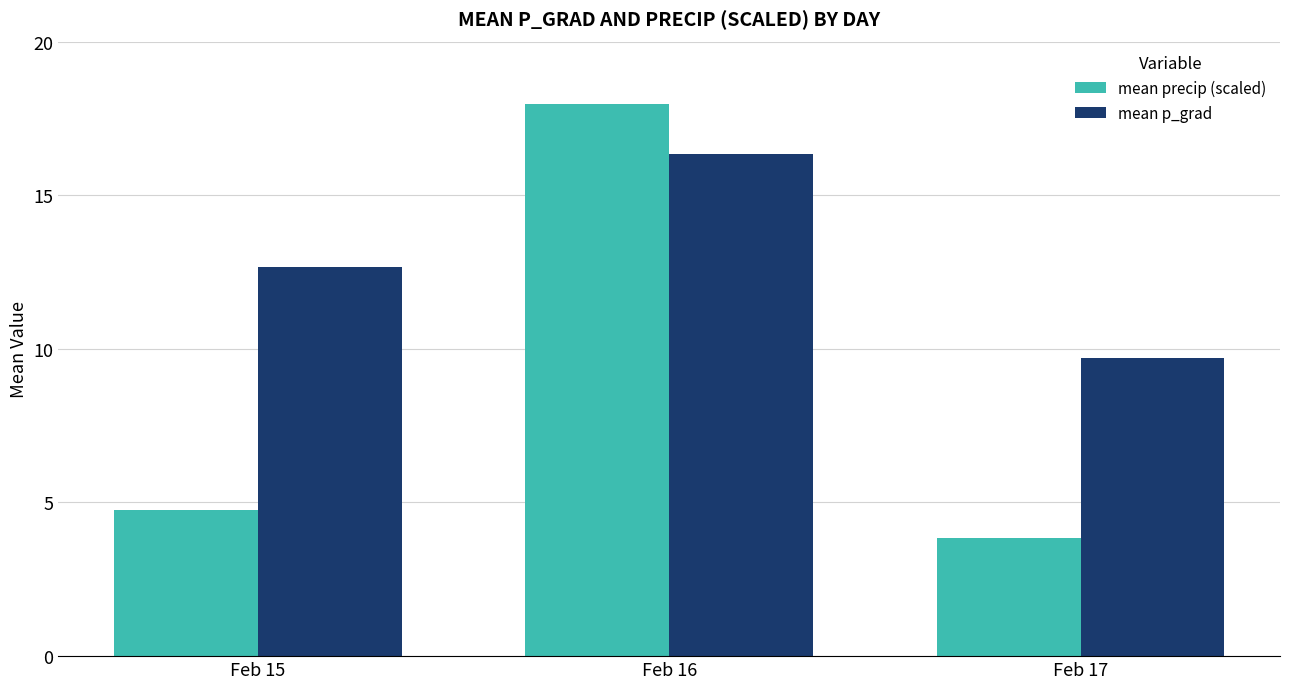

At which category is the sum across all series the highest?

Feb 16